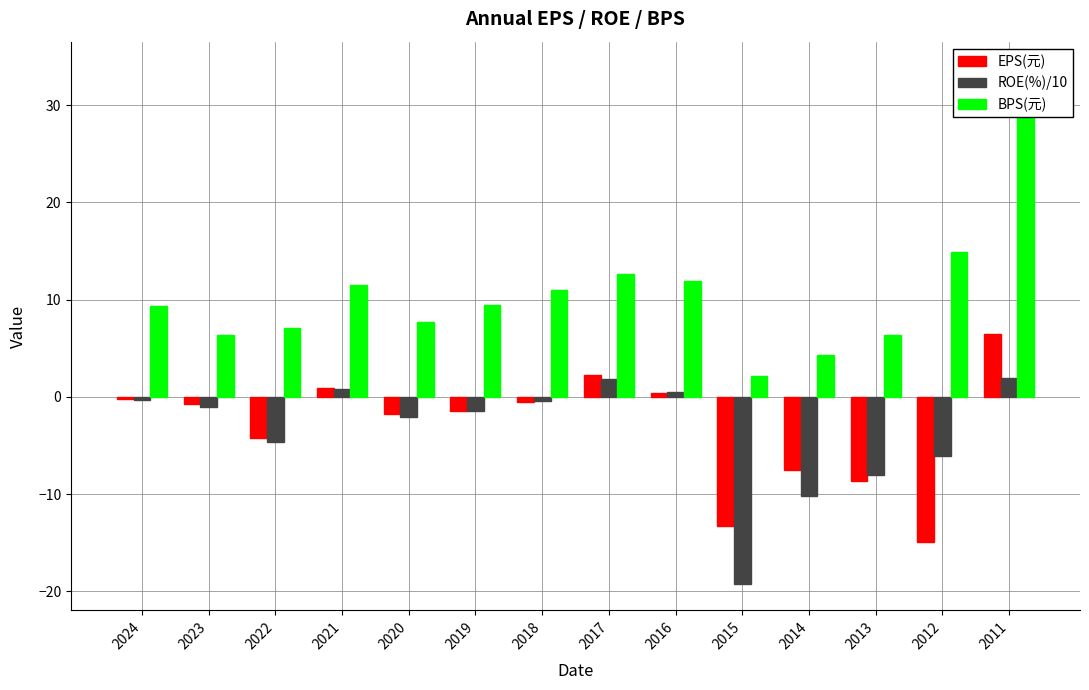

What is the difference between the EPS(元) values at 2012 and 2020?

13.1